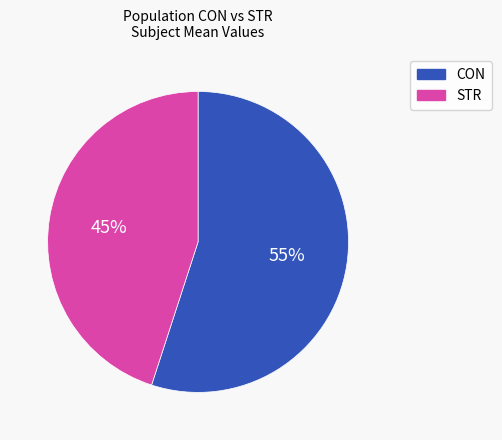

Which has a higher value, STR or CON?

CON